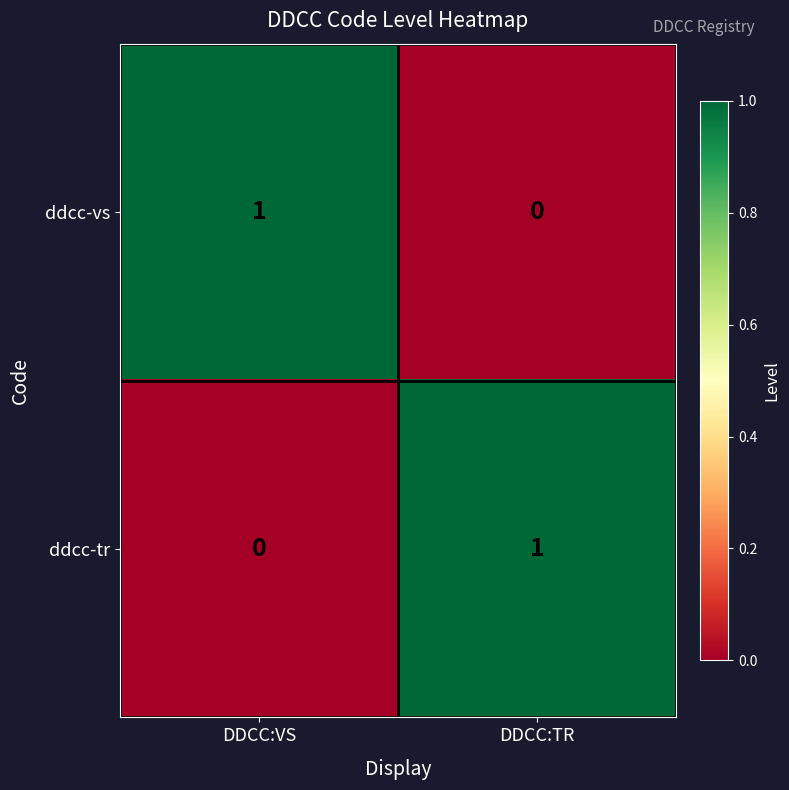

The ddcc-vs series shows 0 at DDCC:TR. True or false?

True